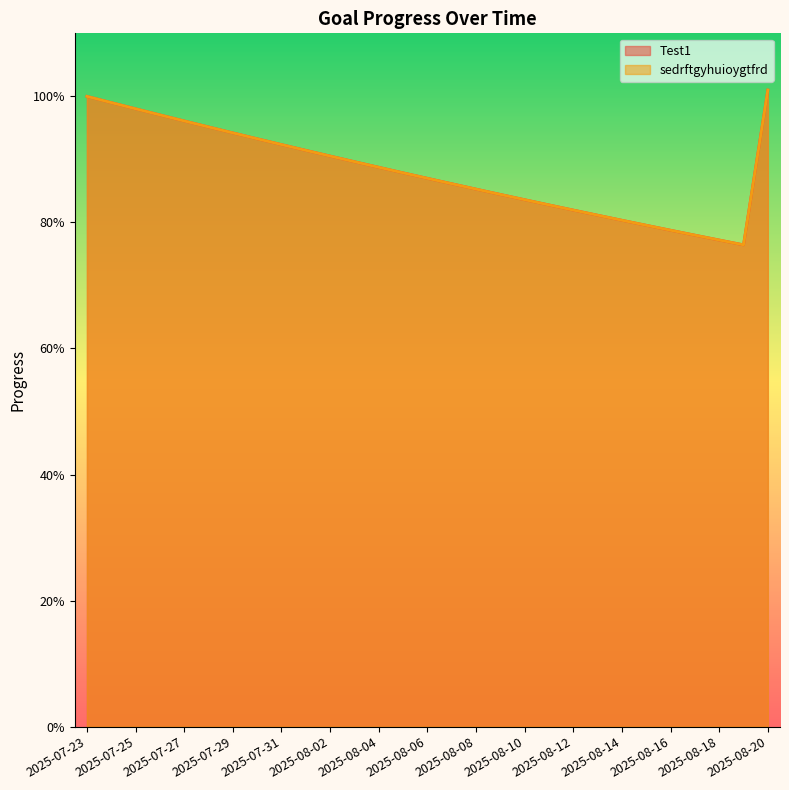

Does the chart display data point markers on the line(s)?

No